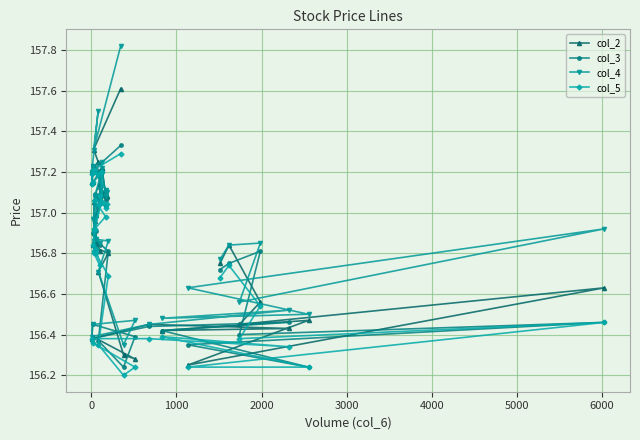

True or false: col_2 and col_4 intersect in this chart.

False